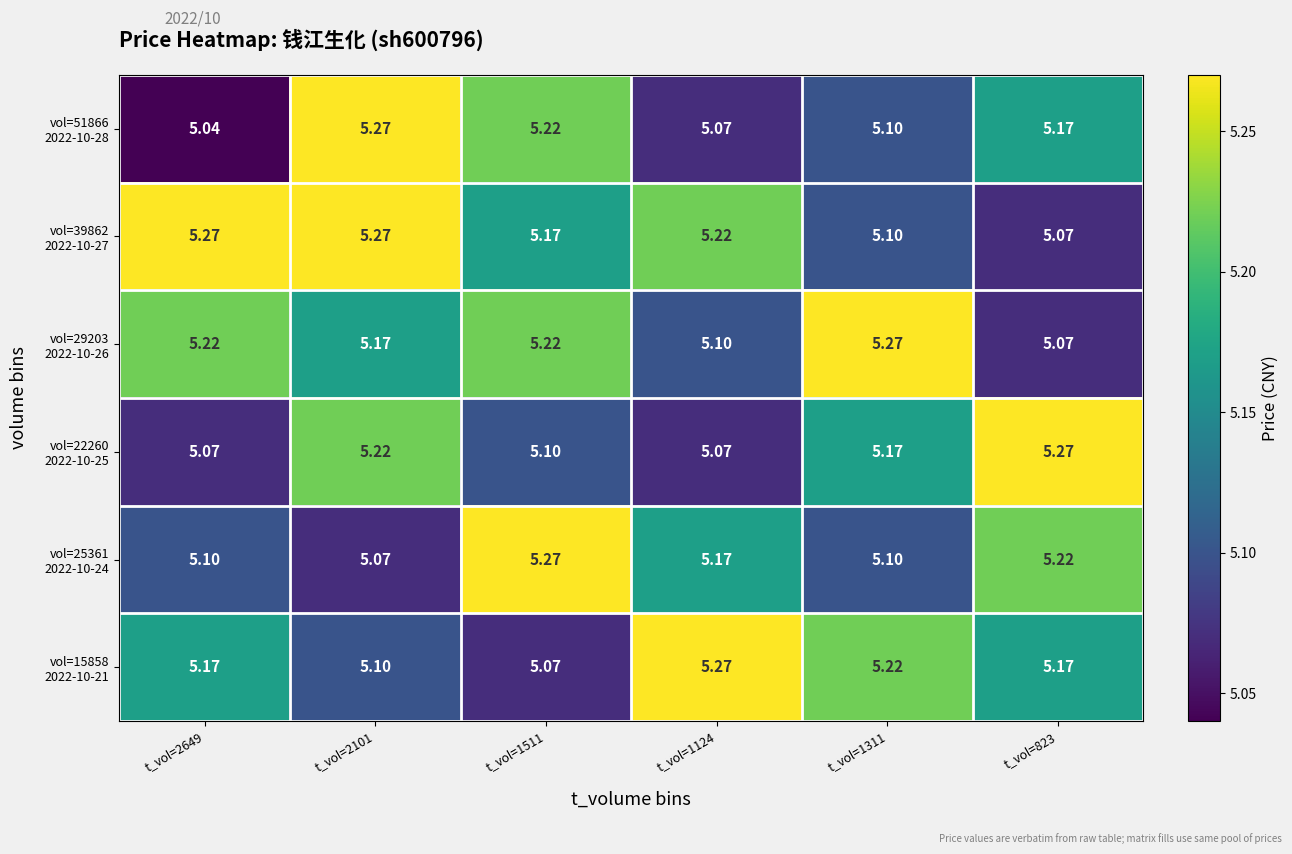

What is the maximum value shown in the chart?

5.3